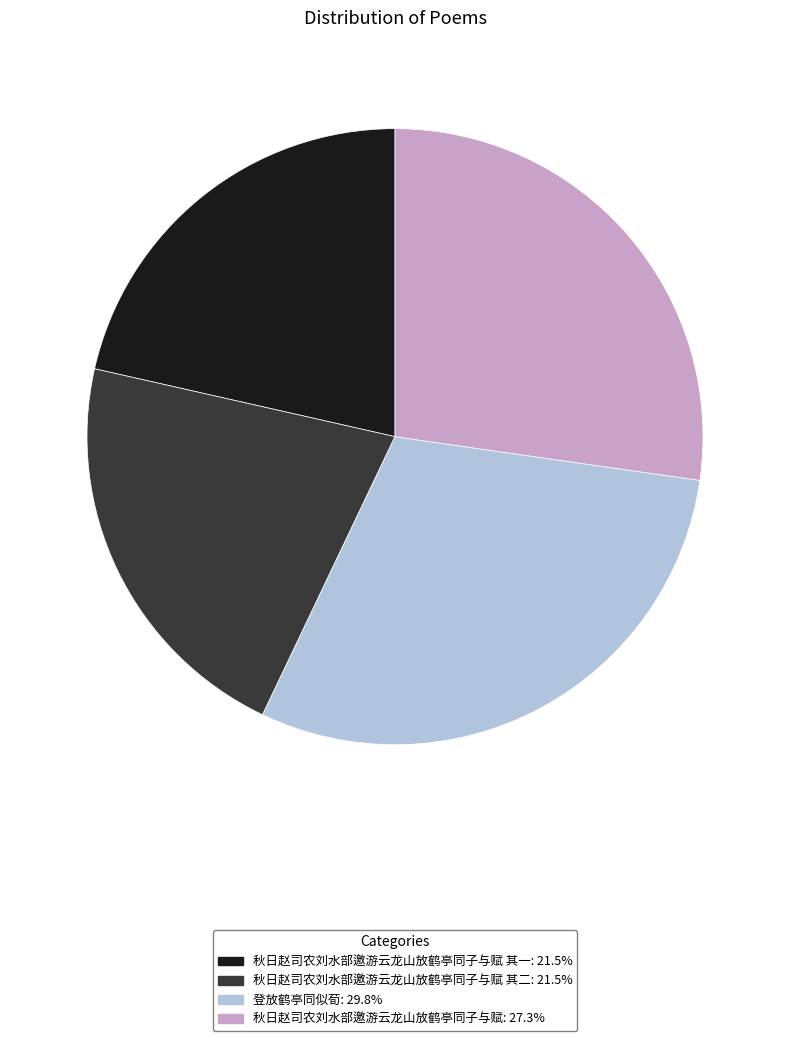

Does any single category account for the majority?

No